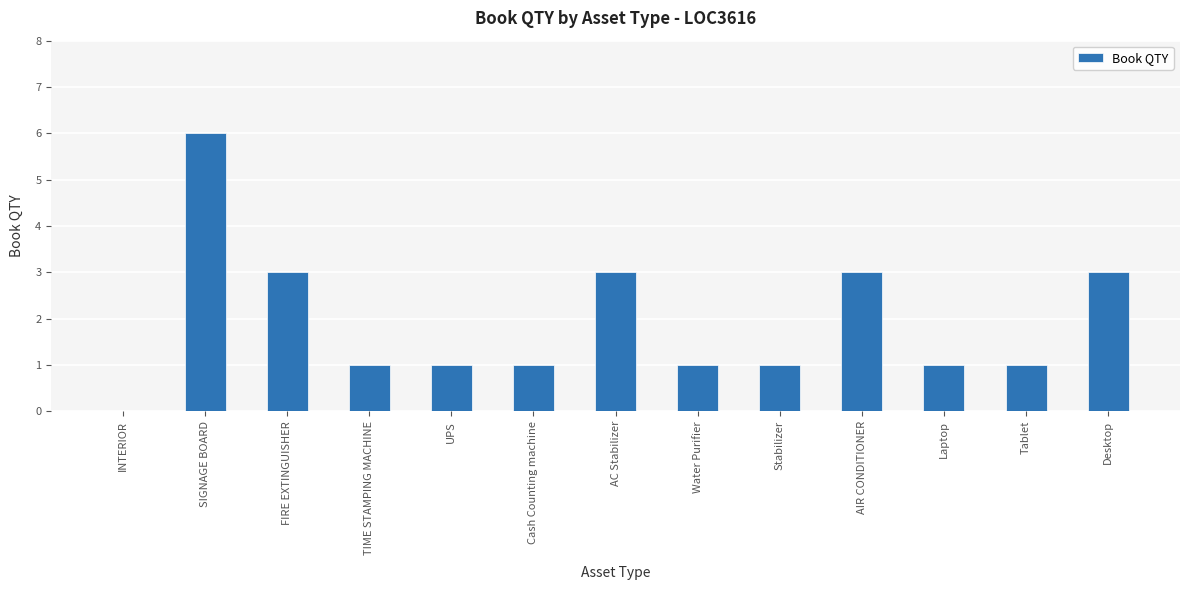

Where does the data first go above 1?

SIGNAGE BOARD